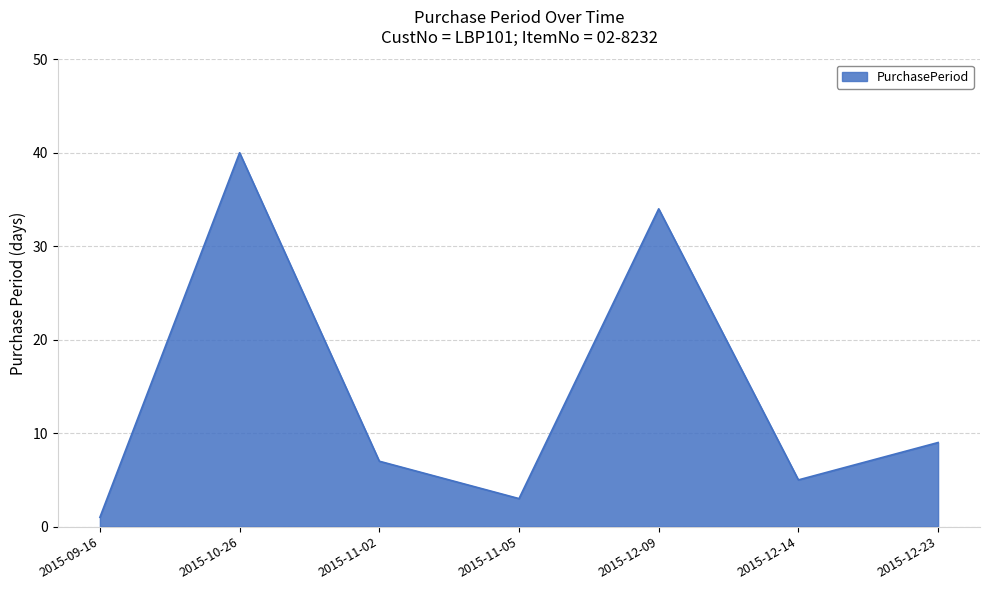

Rank the categories by value from highest to lowest.

2015-10-26, 2015-12-09, 2015-12-23, 2015-11-02, 2015-12-14, 2015-11-05, 2015-09-16